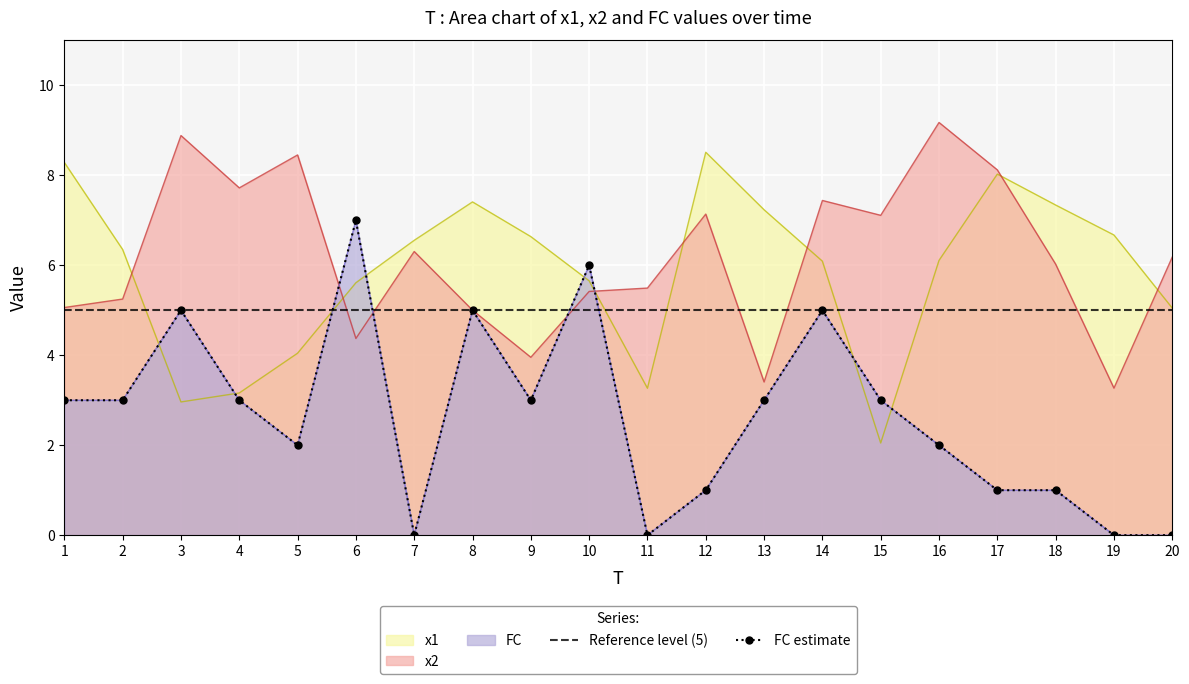

What is the greatest value displayed?

9.2